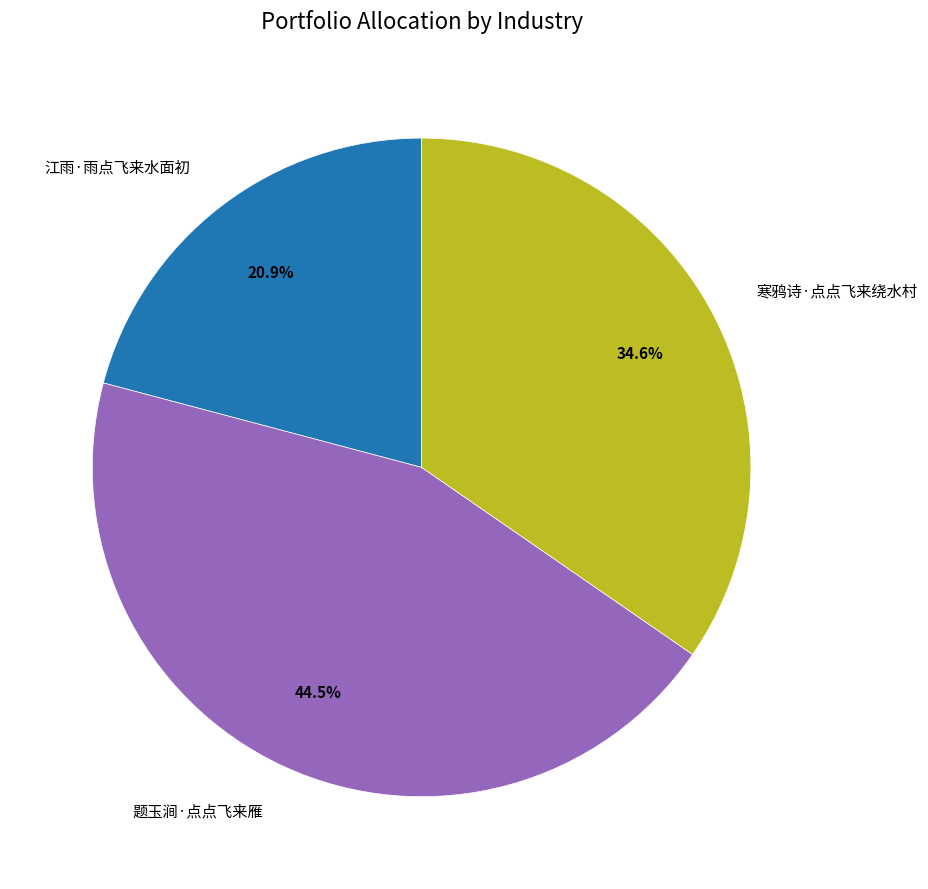

How much of the chart is everything except 江雨·雨点飞来水面初?

79.1%